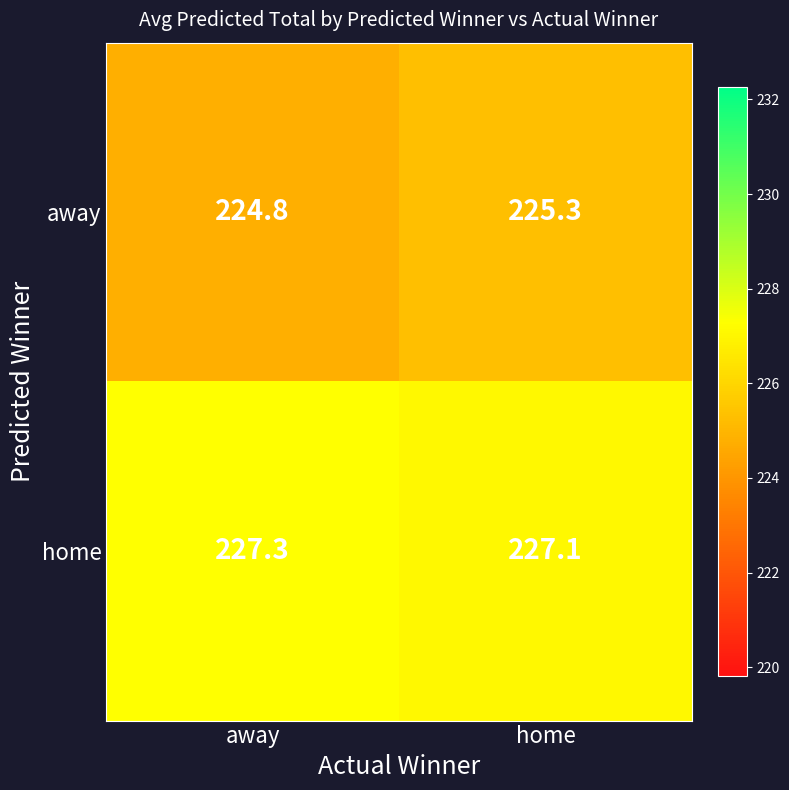

Which series changed the most between away and home?

away